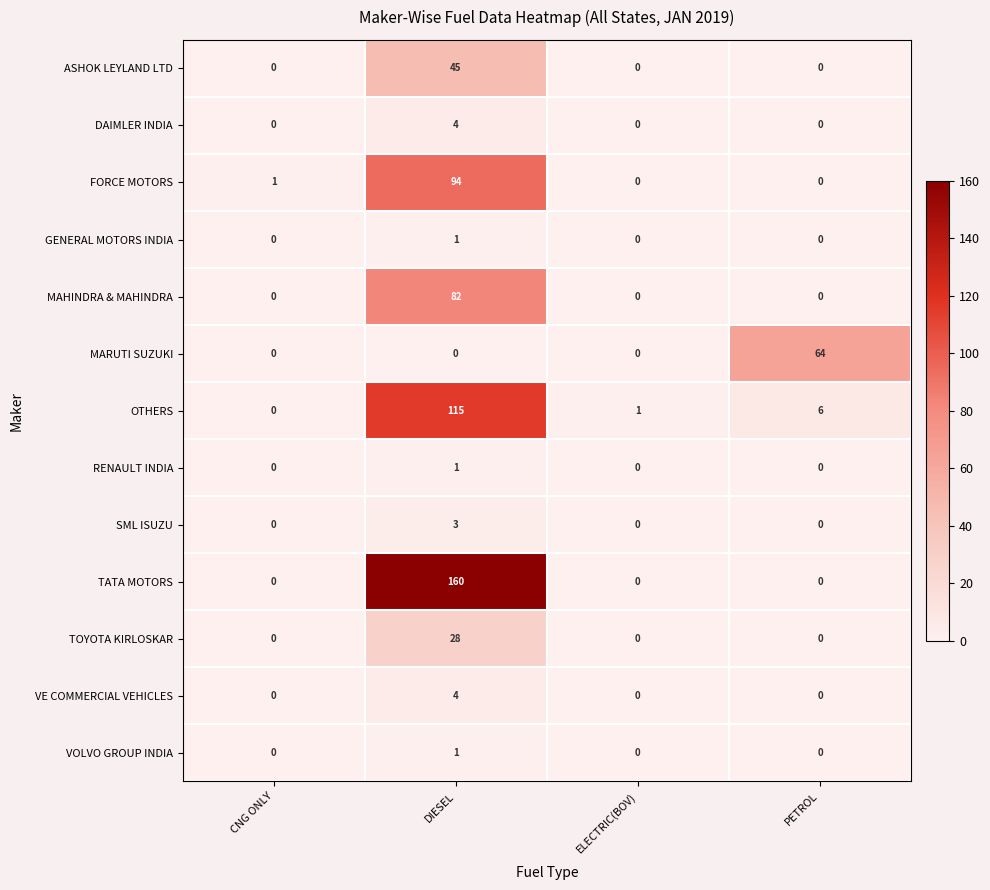

The value of RENAULT INDIA at PETROL is 0. True or false?

True